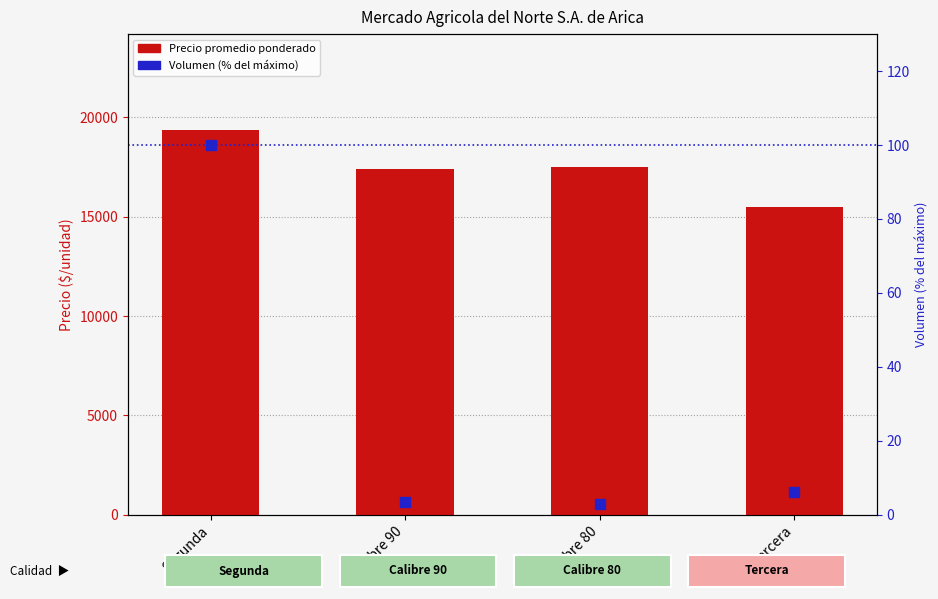

Which series has the largest total across all categories?

Precio promedio ponderado